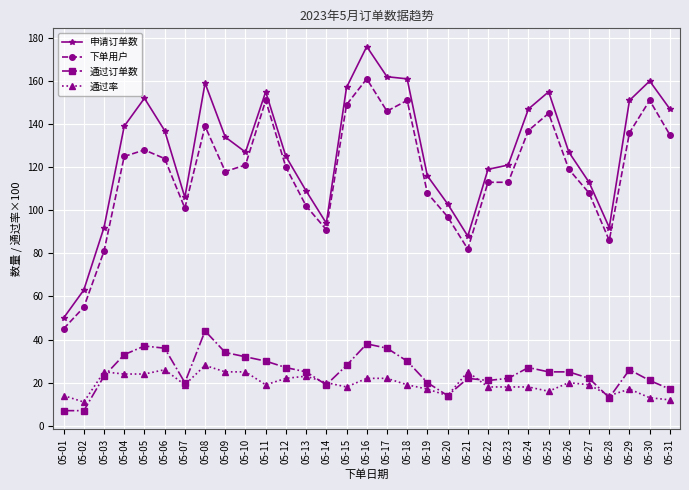

What is the total value across all series at 05-24?

329.0